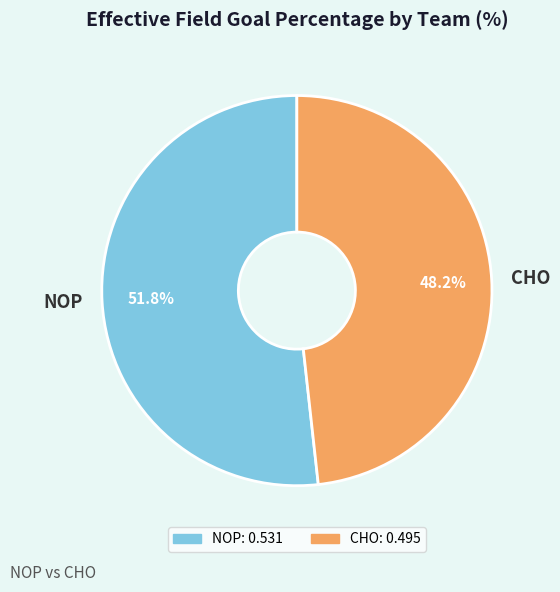

How many segments does this pie chart have?

2